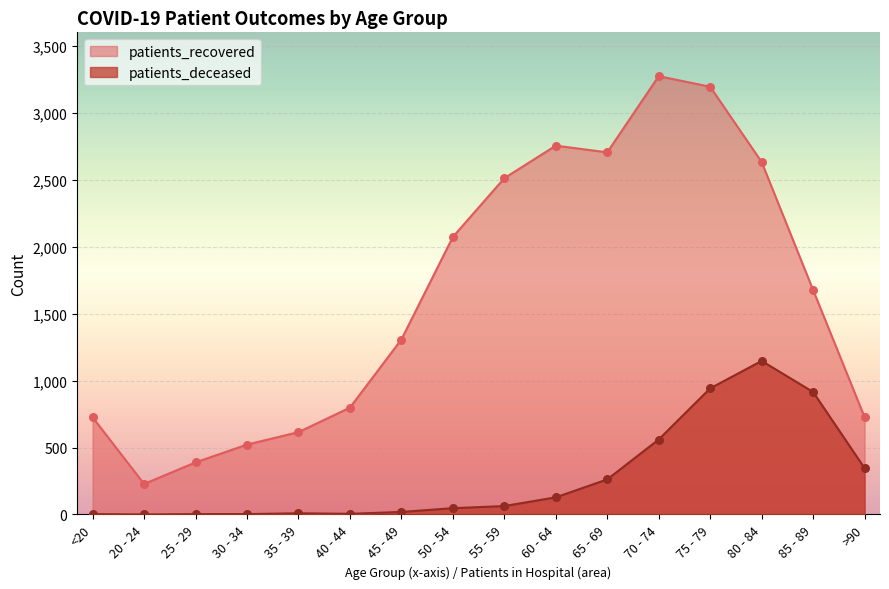

Which series has the largest total across all categories?

patients_recovered